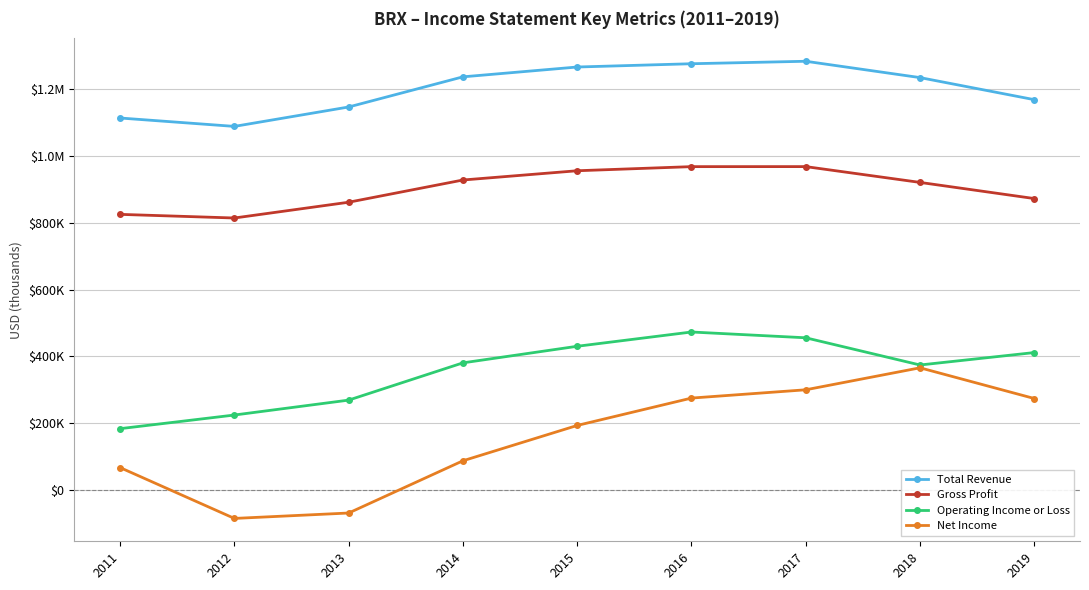

Reading right to left, extract all data points from this chart.

Total Revenue: 1168300	1234300	1283200	1275800	1266000	1236600	1146400	1088300	1113400
Gross Profit: 872400	920700	968000	967900	955600	927900	861400	814200	825100
Operating Income or Loss: 411600	374400	455800	473100	430400	380800	269300	224700	183900
Net Income: 274100	366000	300200	275400	193500	87800	-68500	-84700	67400